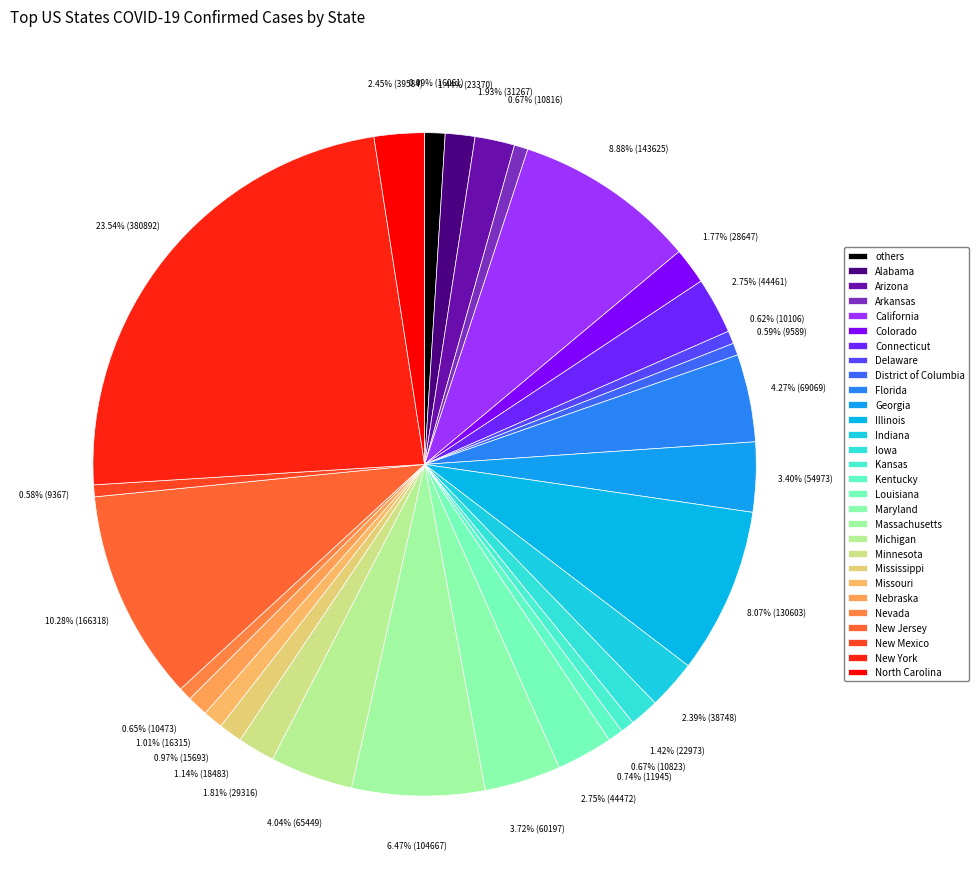

How many segments does this pie chart have?

29